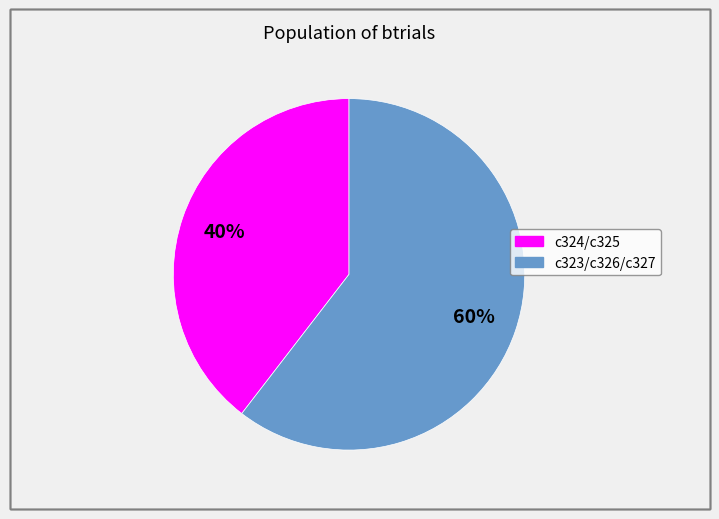

To the nearest percent, what is the average slice percentage?

50%